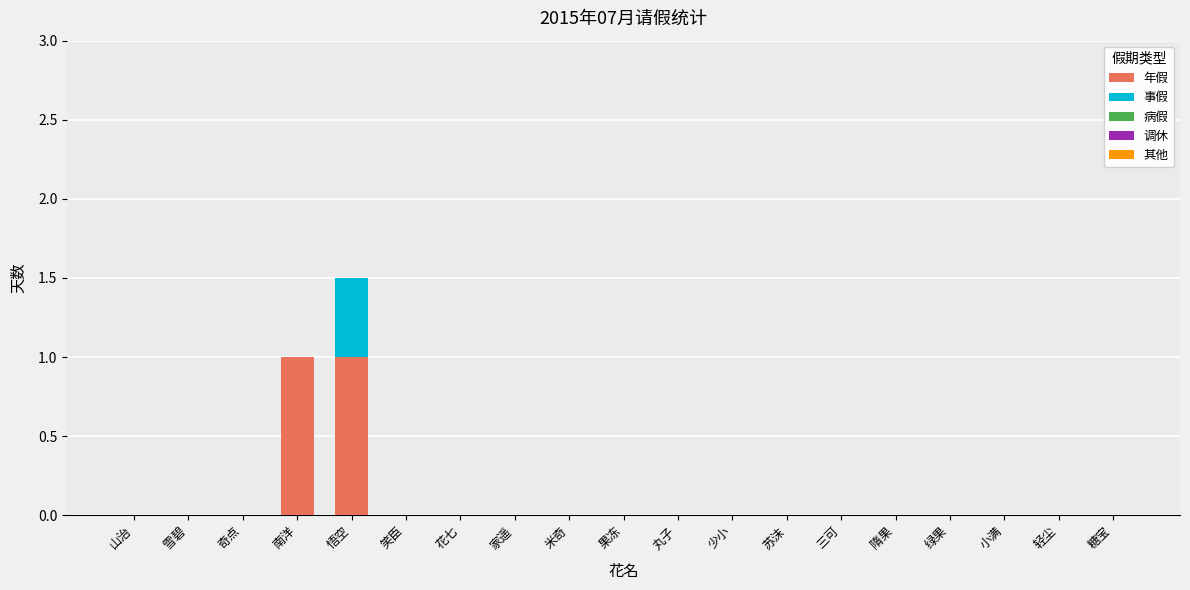

The 年假 series shows 0.6 at 笑臣. True or false?

False